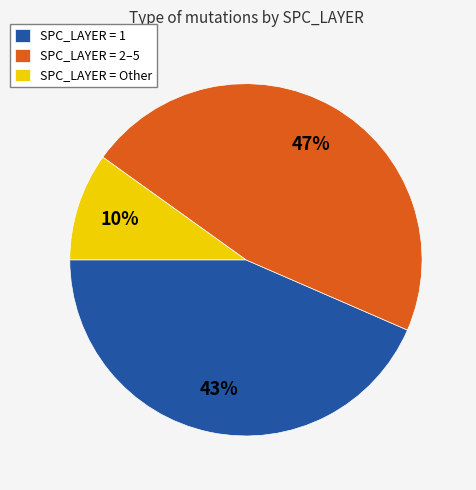

Rank the categories by value from lowest to highest.

SPC_LAYER = Other, SPC_LAYER = 1, SPC_LAYER = 2–5